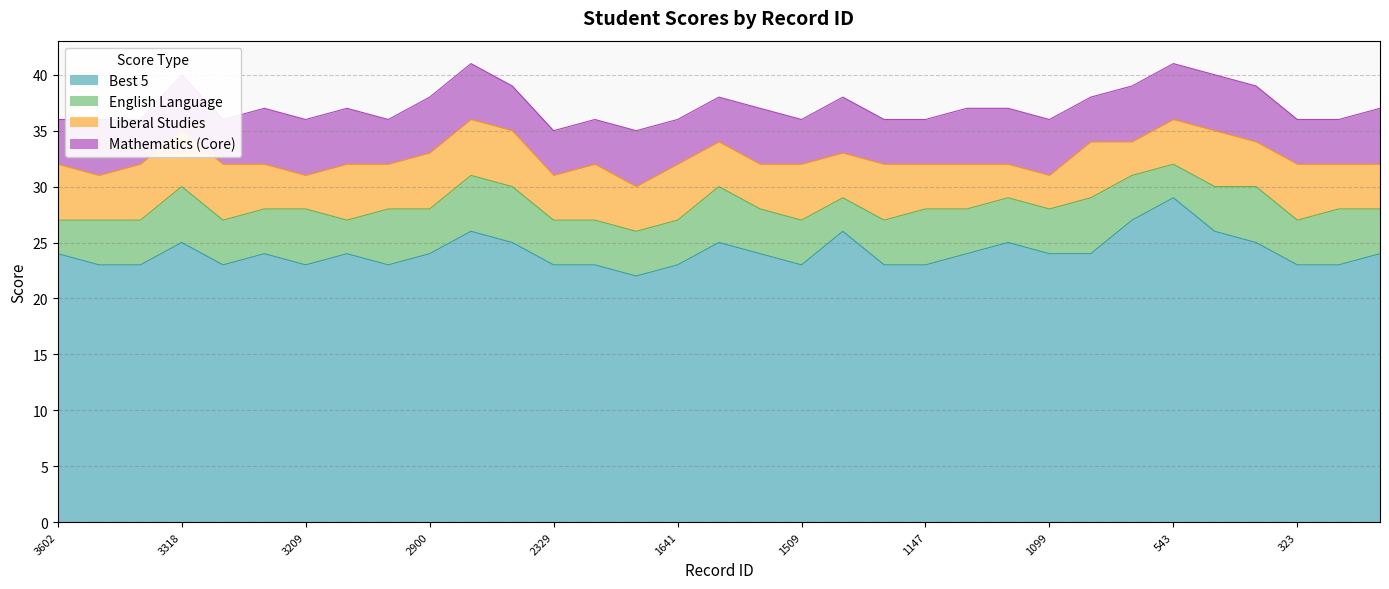

Reading left to right, list all the values displayed in this chart.

Best 5: 24	23	23	25	23	24	23	24	23	24	26	25	23	23	22	23	25	24	23	26	23	23	24	25	24	24	27	29	26	25	23	23	24
English Language: 3	4	4	5	4	4	5	3	5	4	5	5	4	4	4	4	5	4	4	3	4	5	4	4	4	5	4	3	4	5	4	5	4
Liberal Studies: 5	4	5	5	5	4	3	5	4	5	5	5	4	5	4	5	4	4	5	4	5	4	4	3	3	5	3	4	5	4	5	4	4
Mathematics (Core): 4	5	4	5	4	5	5	5	4	5	5	4	4	4	5	4	4	5	4	5	4	4	5	5	5	4	5	5	5	5	4	4	5